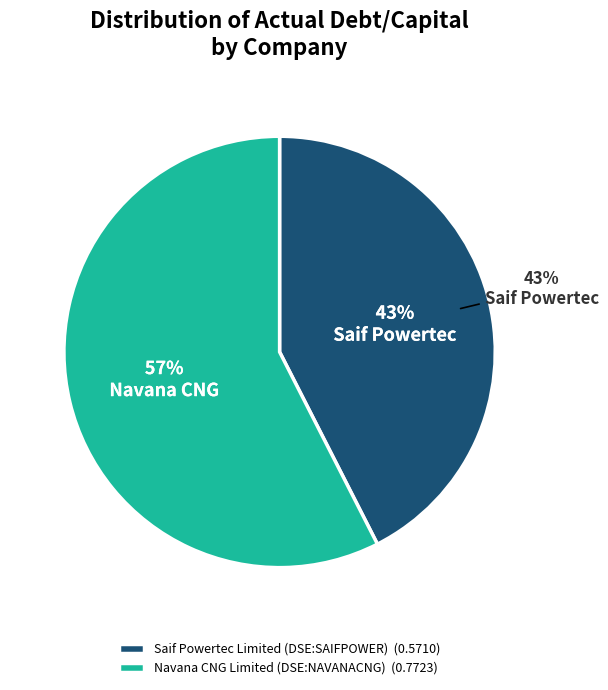

To the nearest percent, what is the average slice percentage?

50%